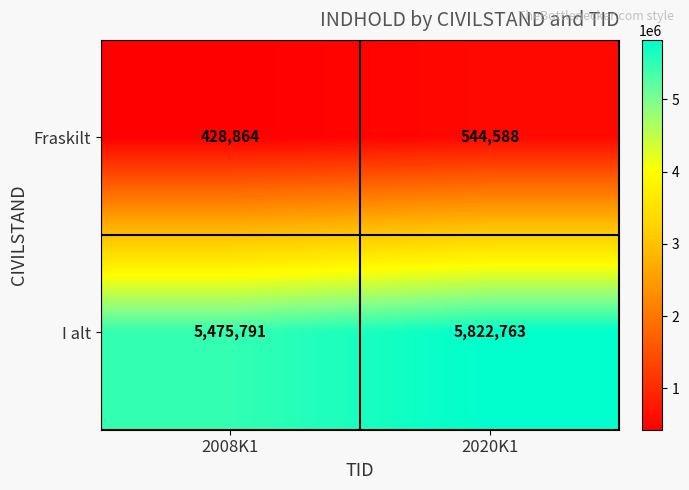

What is the difference between the maximum and minimum values in the I alt series?

346972